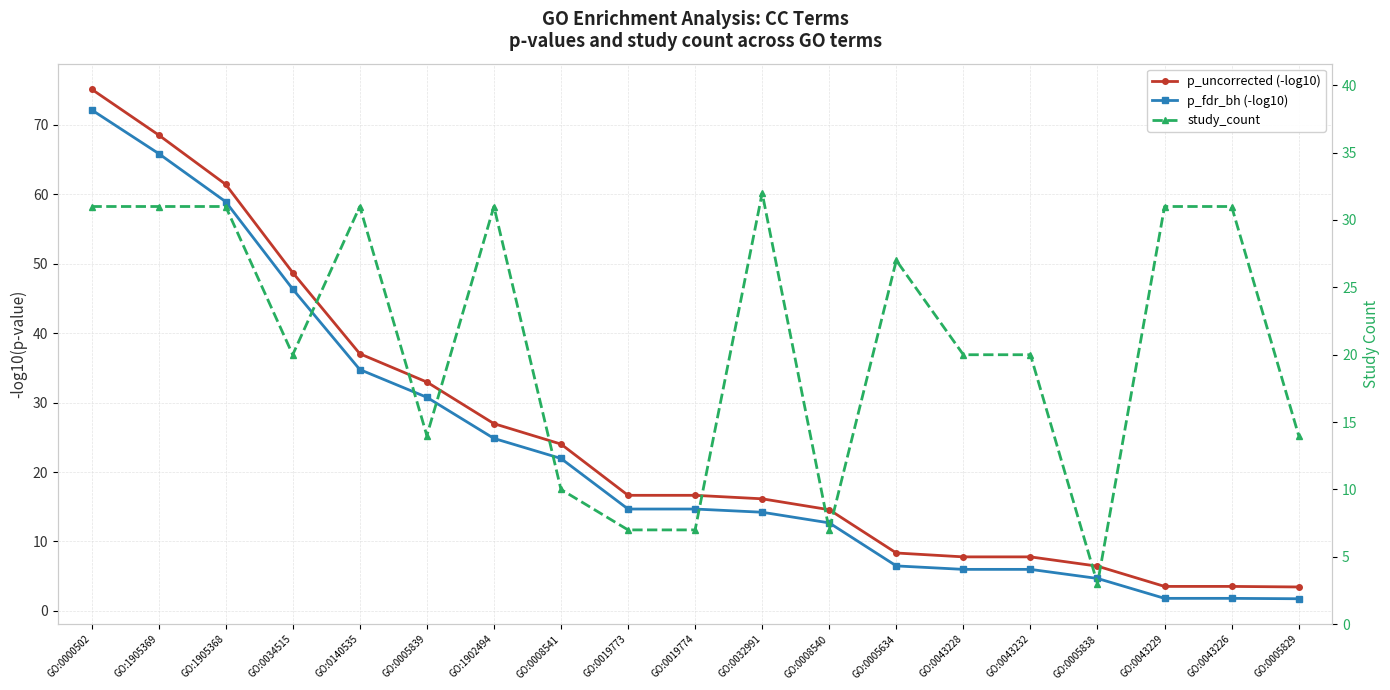

Where is the first local maximum for study_count?

GO:0140535